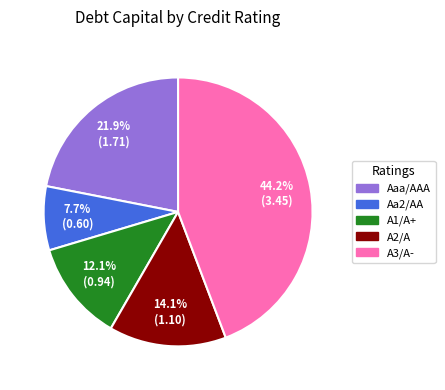

Does Aa2/AA represent more than half of the total?

No